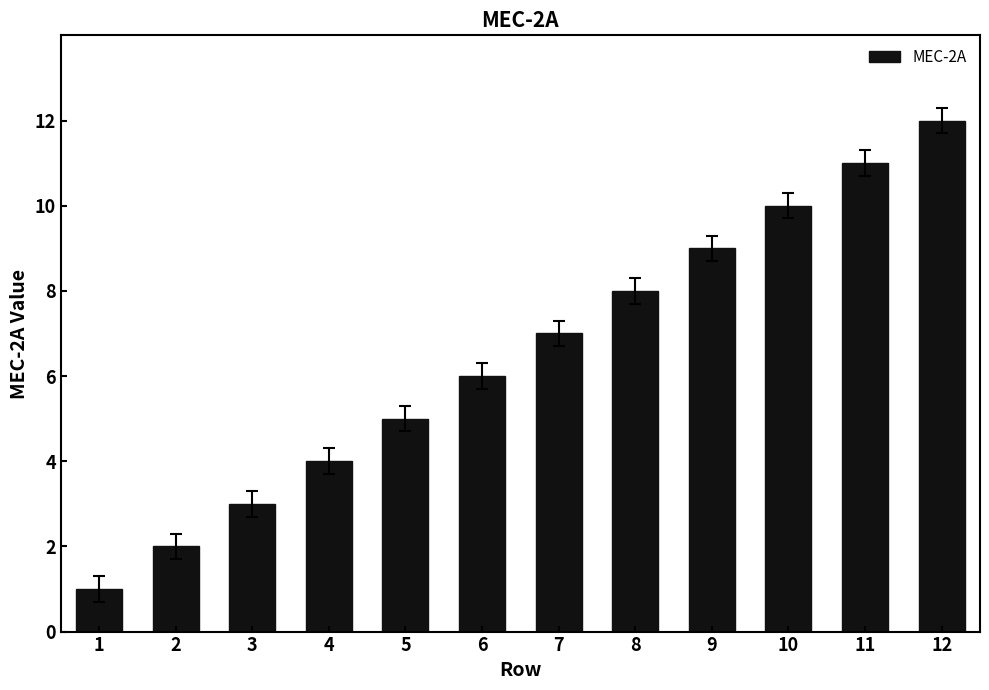

Reading right to left, list all the values displayed in this chart.

12=12	11=11	10=10	9=9	8=8	7=7	6=6	5=5	4=4	3=3	2=2	1=1